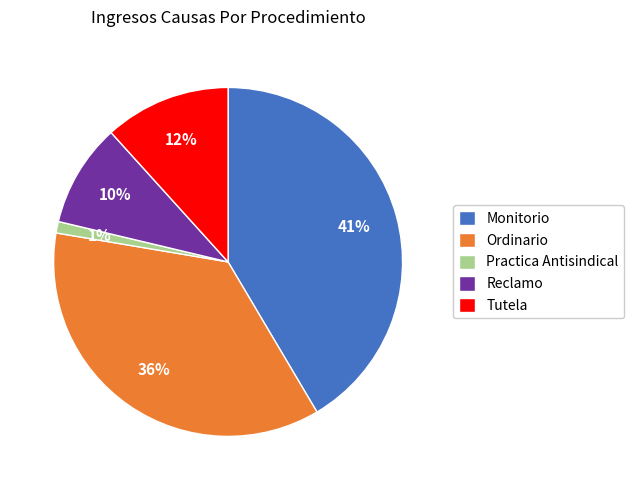

To the nearest percent, what is the combined percentage of Ordinario and Practica Antisindical?

37%